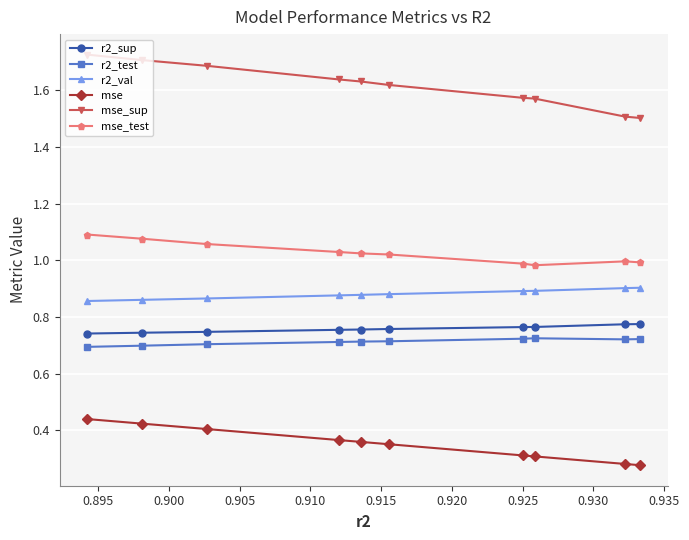

True or false: r2_test and r2_sup cross at least once.

False